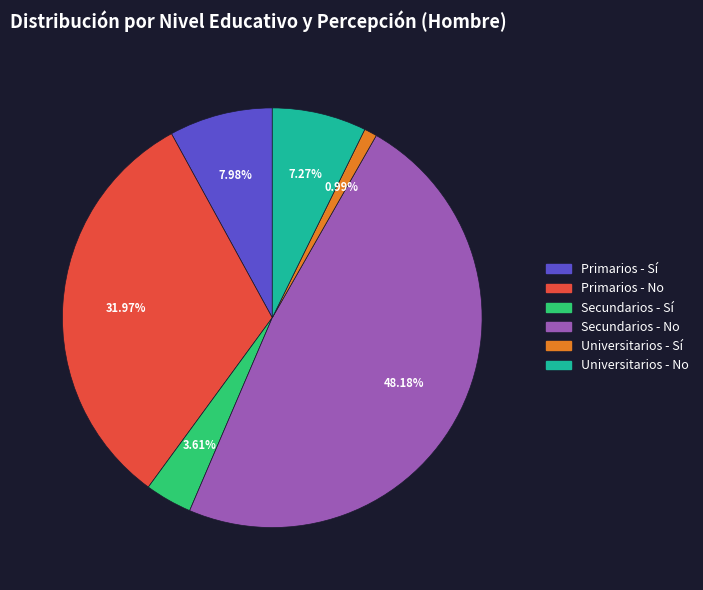

To the nearest percent, what is the difference between the Universitarios - No and Universitarios - Sí slice percentages?

6%